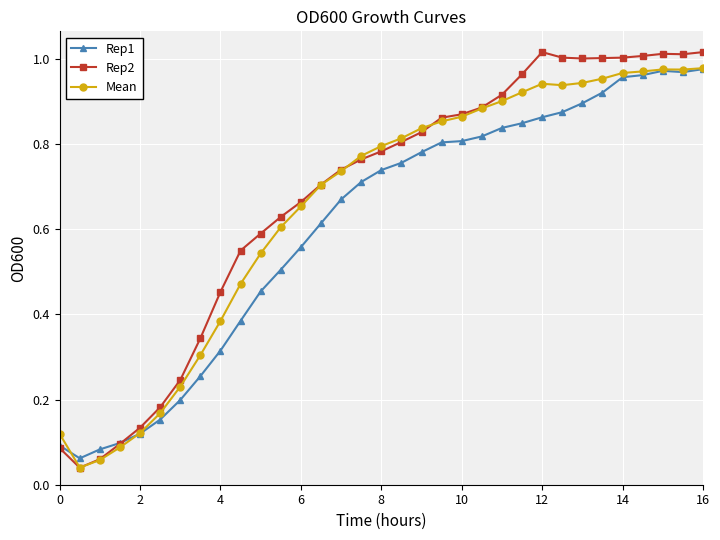

At how many categories does at least one series exceed 0?

33